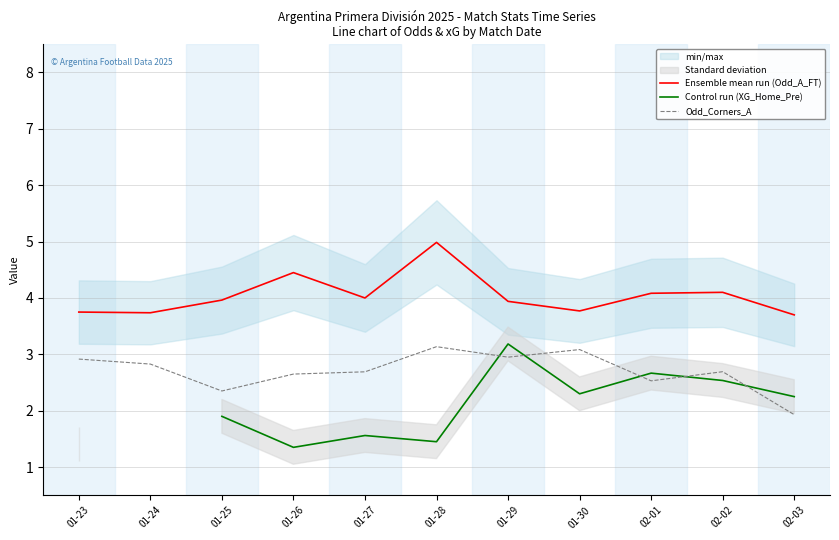

Where is the first local maximum for Odd_Corners_A?

01-28